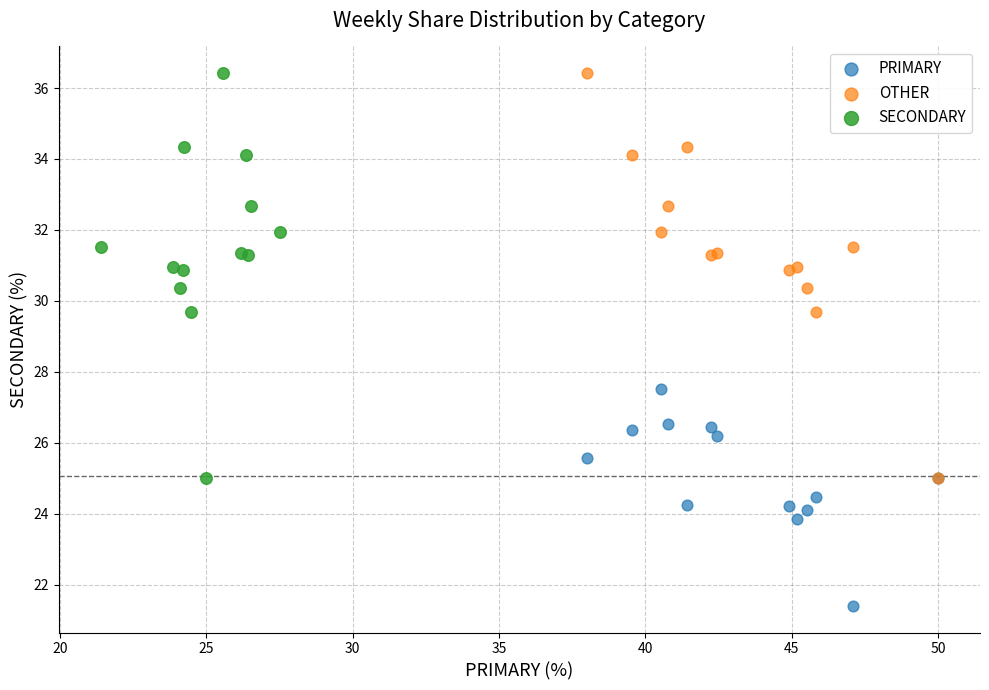

Which series reaches the minimum Y coordinate?

PRIMARY